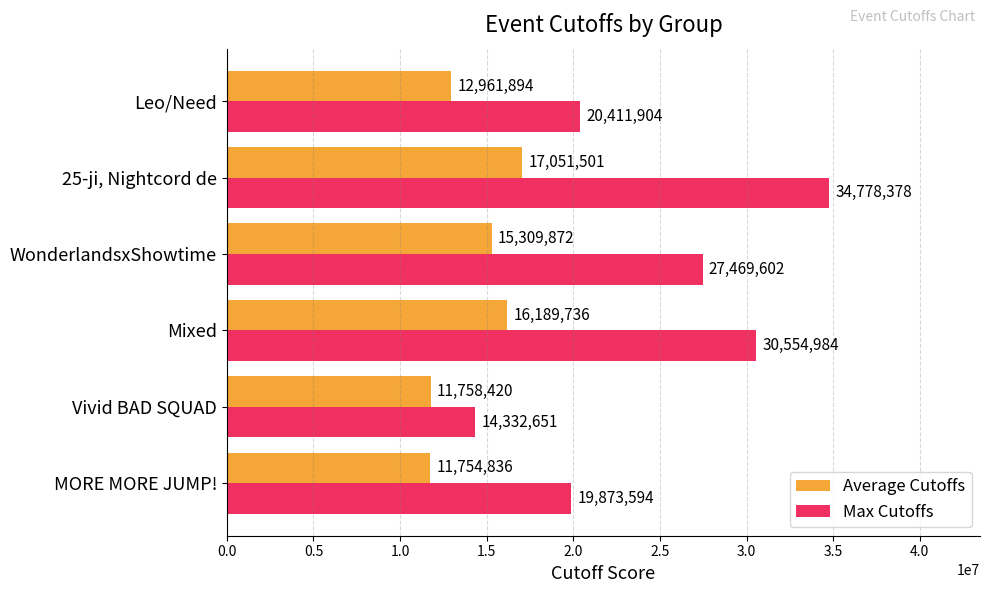

Which category has the lowest value in the Max Cutoffs series?

Vivid BAD SQUAD